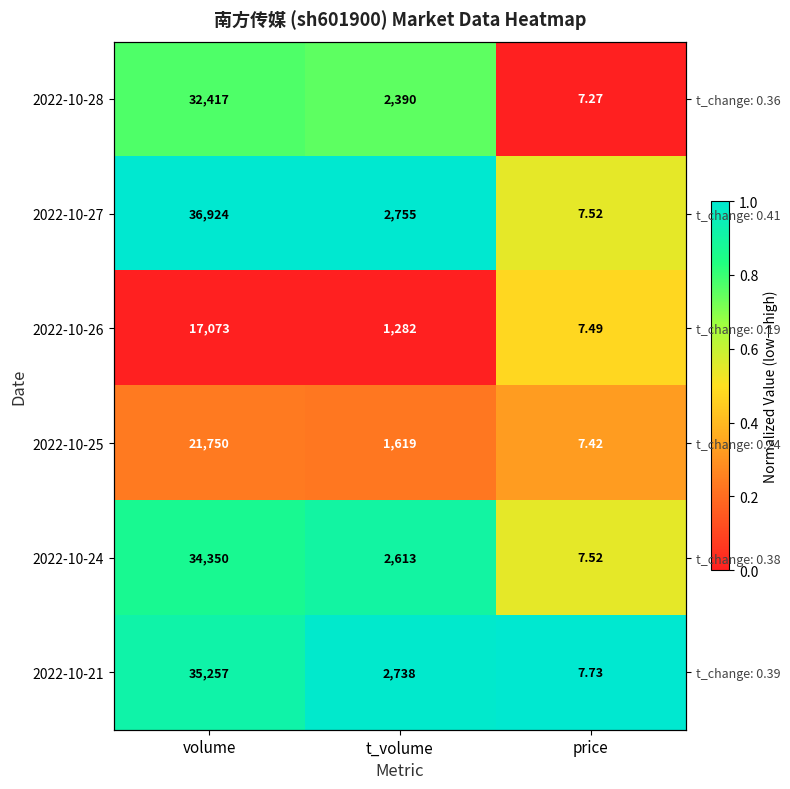

Read the 2022-10-25 value at volume.

0.2